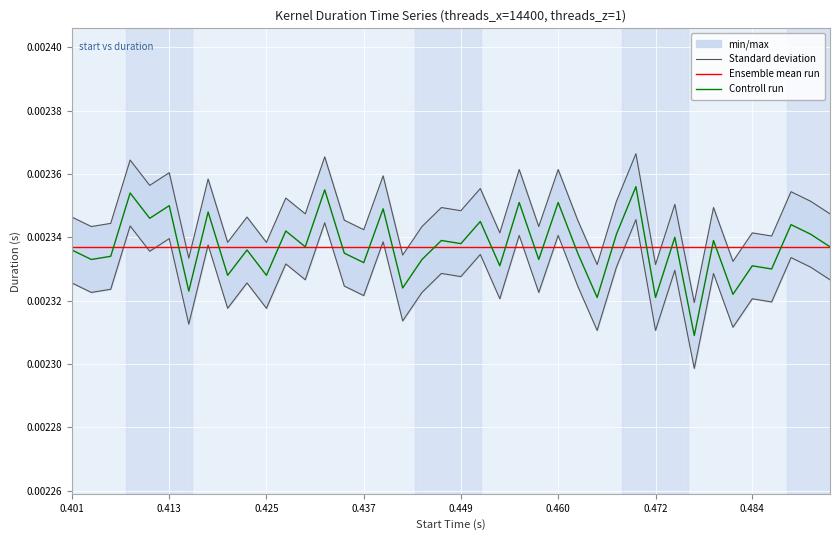

At which label is Ensemble mean run closest to 0?

0.401